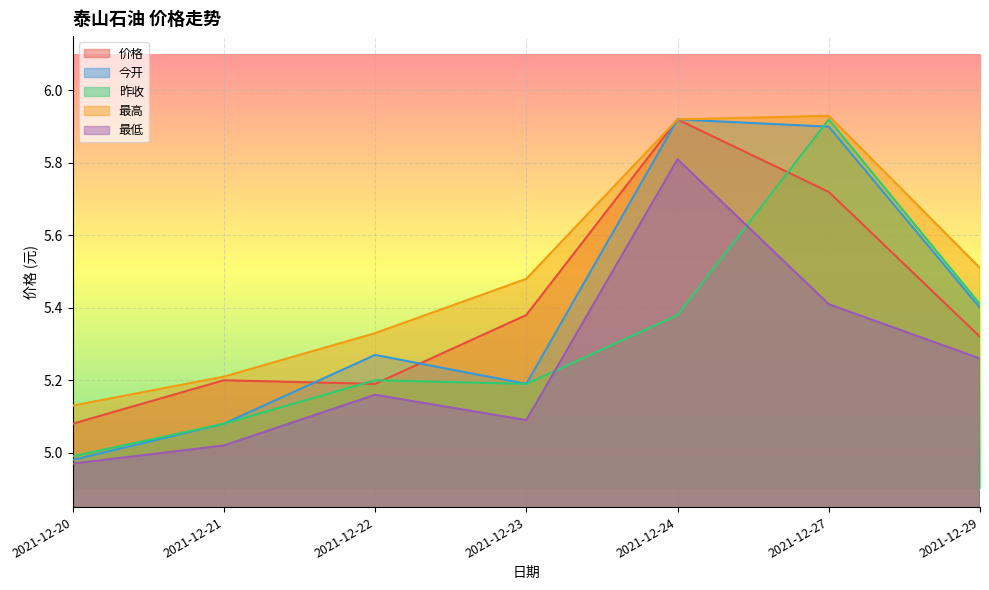

Reading right to left, extract all data points from this chart.

价格: 2021-12-29=5.3	2021-12-27=5.7	2021-12-24=5.9	2021-12-23=5.4	2021-12-22=5.2	2021-12-21=5.2	2021-12-20=5.1
今开: 2021-12-29=5.4	2021-12-27=5.9	2021-12-24=5.9	2021-12-23=5.2	2021-12-22=5.3	2021-12-21=5.1	2021-12-20=5.0
昨收: 2021-12-29=5.4	2021-12-27=5.9	2021-12-24=5.4	2021-12-23=5.2	2021-12-22=5.2	2021-12-21=5.1	2021-12-20=5.0
最高: 2021-12-29=5.5	2021-12-27=5.9	2021-12-24=5.9	2021-12-23=5.5	2021-12-22=5.3	2021-12-21=5.2	2021-12-20=5.1
最低: 2021-12-29=5.3	2021-12-27=5.4	2021-12-24=5.8	2021-12-23=5.1	2021-12-22=5.2	2021-12-21=5.0	2021-12-20=5.0